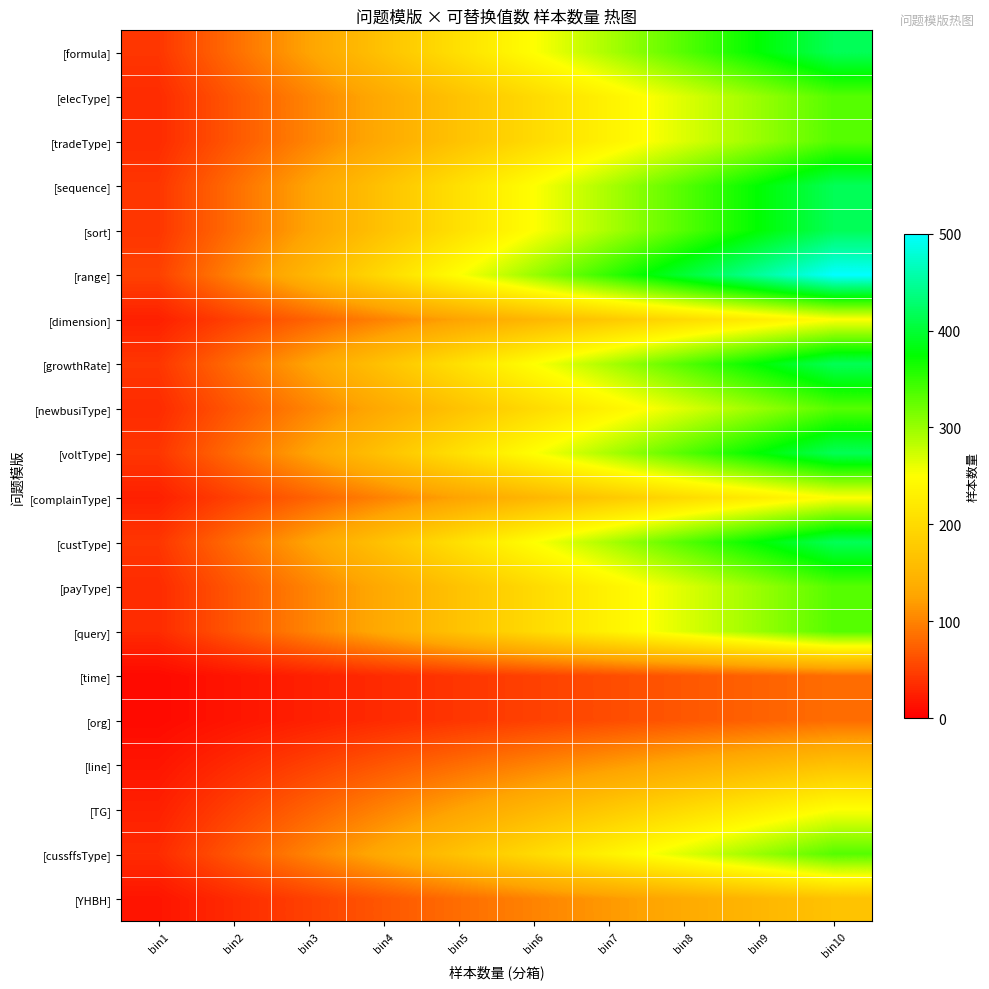

At how many categories does at least one series exceed 124?

8